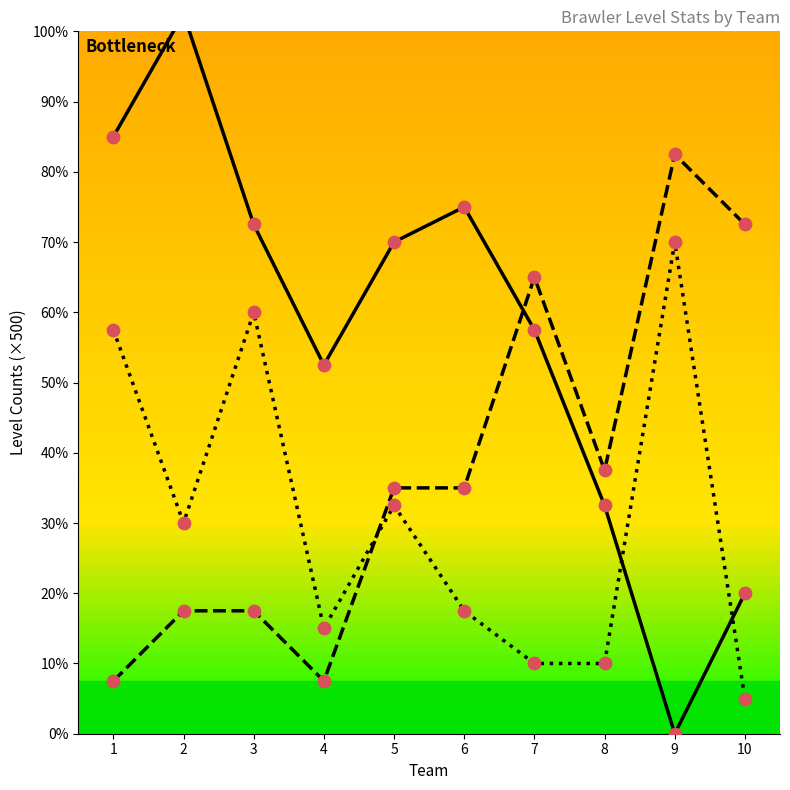

Is the value of level_9s at 2 greater than the value of level_11s at 10?

Yes